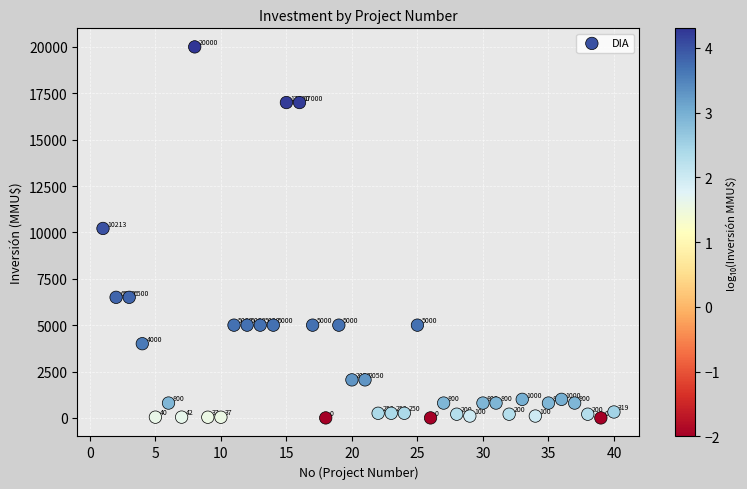

What Y value in the scatter plot is closest to 10000?

10213